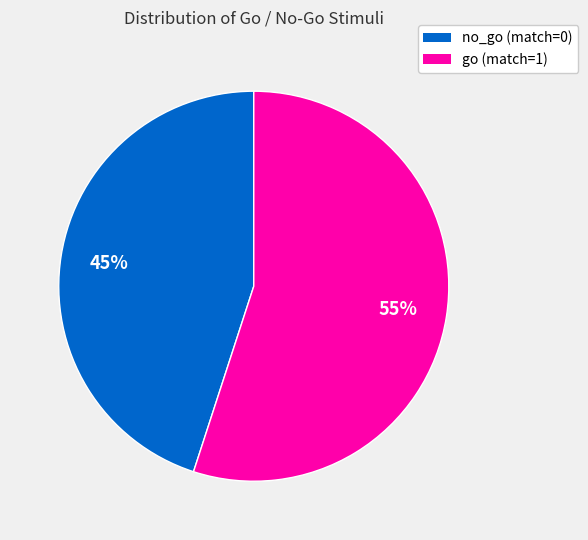

Rank the categories by value from highest to lowest.

go (match=1), no_go (match=0)